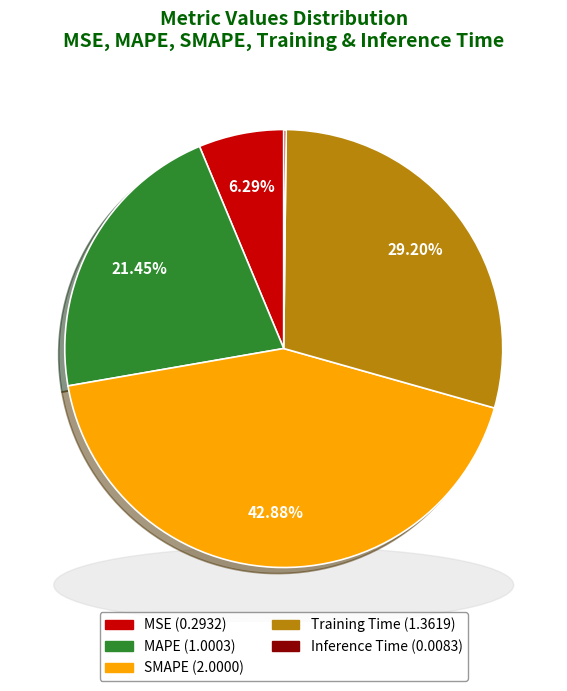

Between MAPE and MSE, which is larger?

MAPE